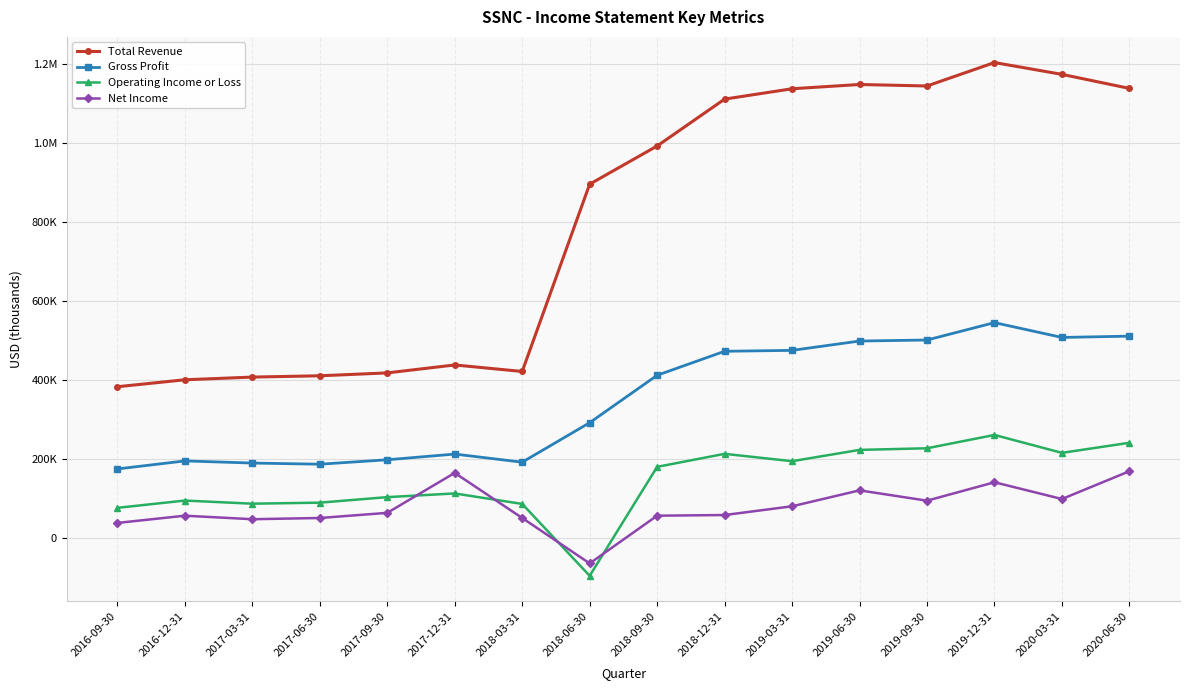

Between 2019-12-31 and 2018-09-30, which is larger?

2019-12-31